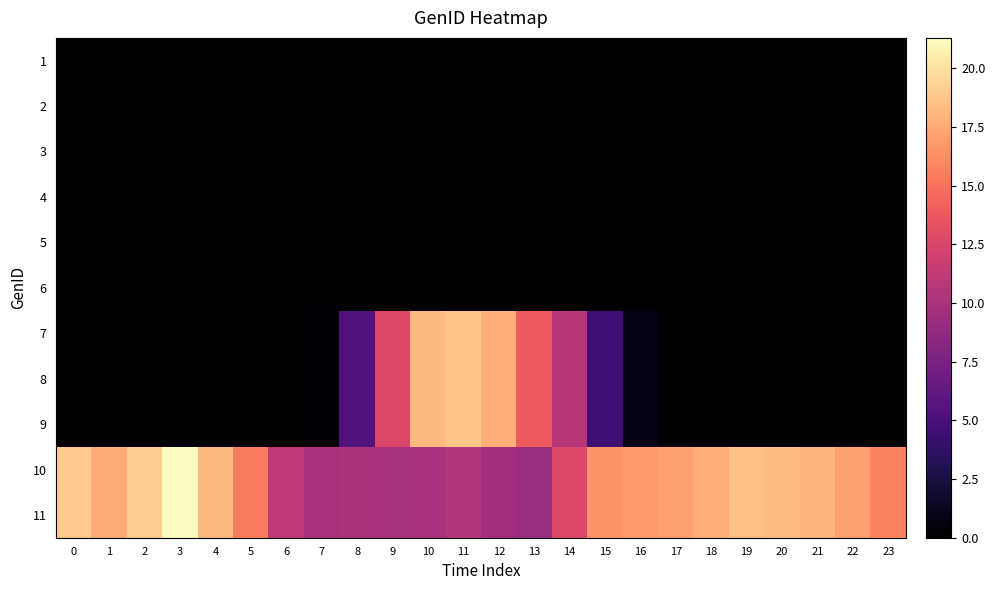

What is the spread (max minus min) of values at 9?

12.6